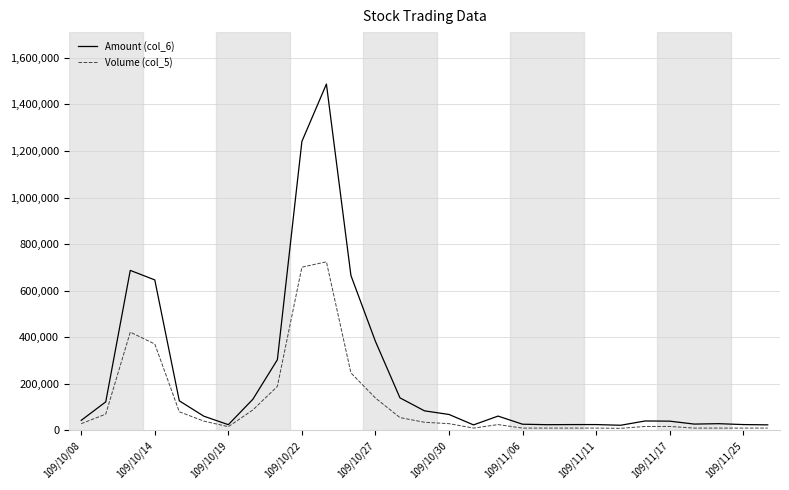

Which series has the widest spread of values?

Amount (col_6)